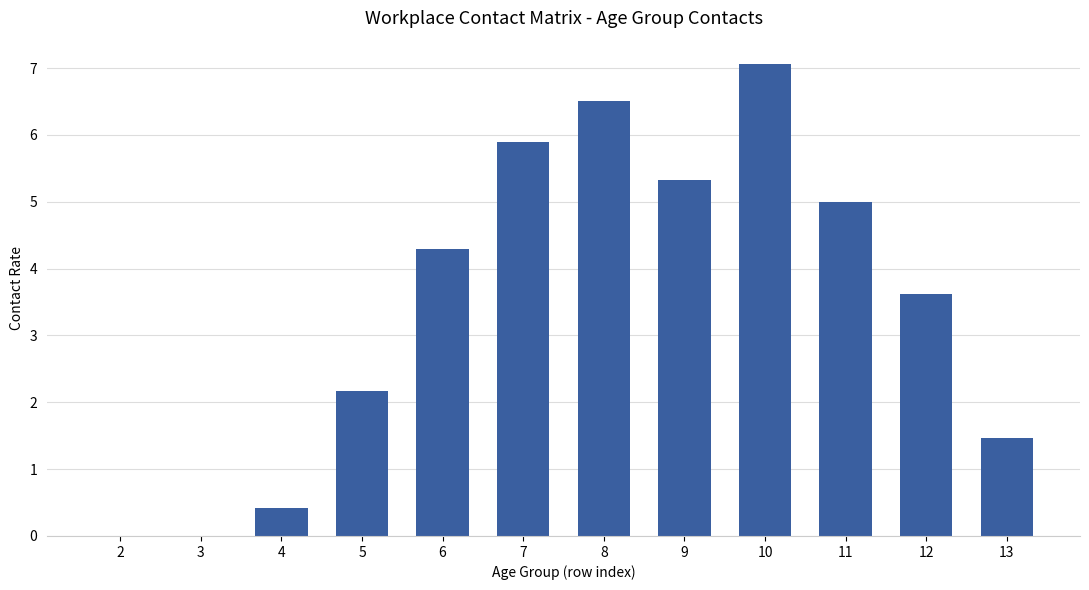

The value at 10 is 11.1. True or false?

False